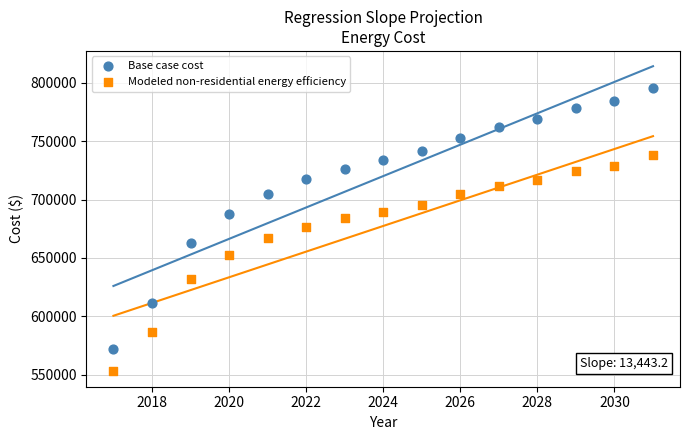

What is the X range (max minus min) for the scatter plot?

14.0